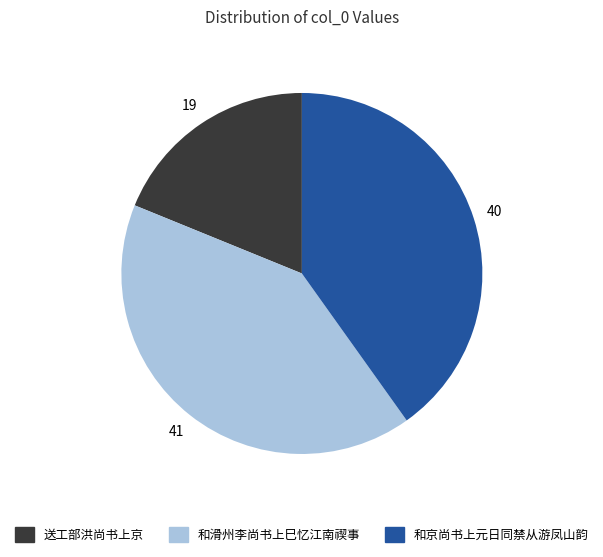

Is the sum of 和滑州李尚书上巳忆江南禊事 and 和京尚书上元日同禁从游凤山韵 greater than half?

Yes